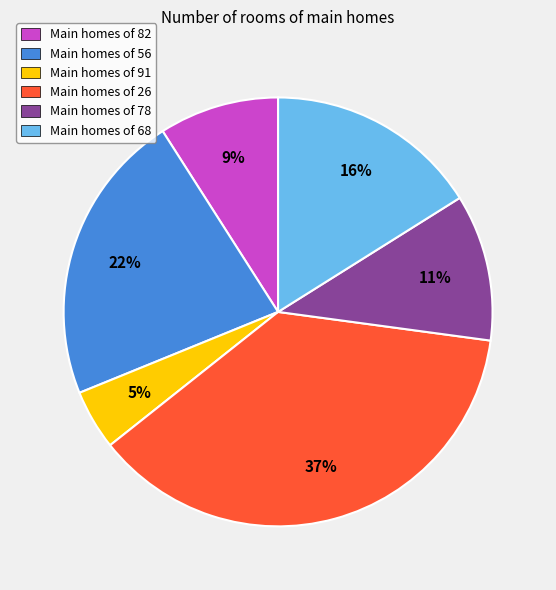

To the nearest percent, what percentage of the pie is Main homes of 56?

22%